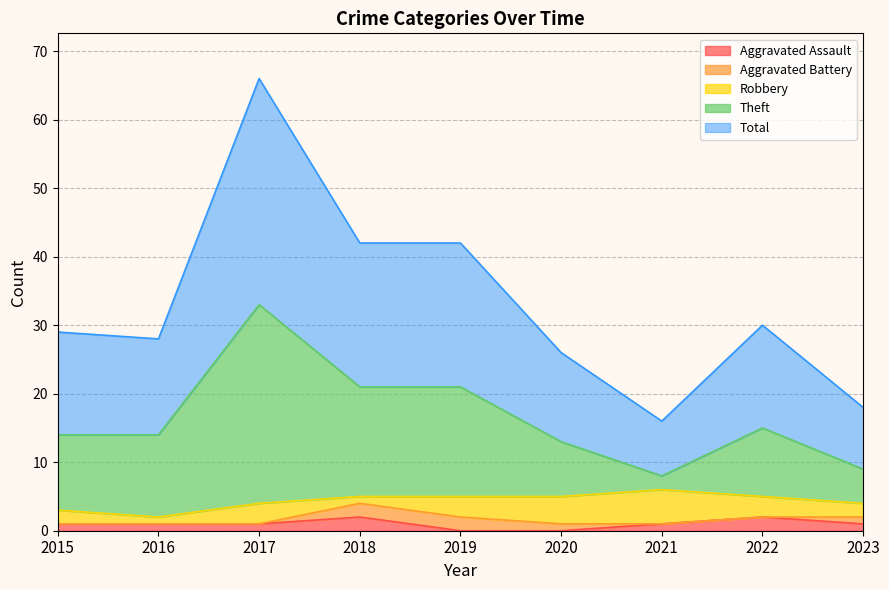

At which category does the chart reach its minimum across all series?

2019